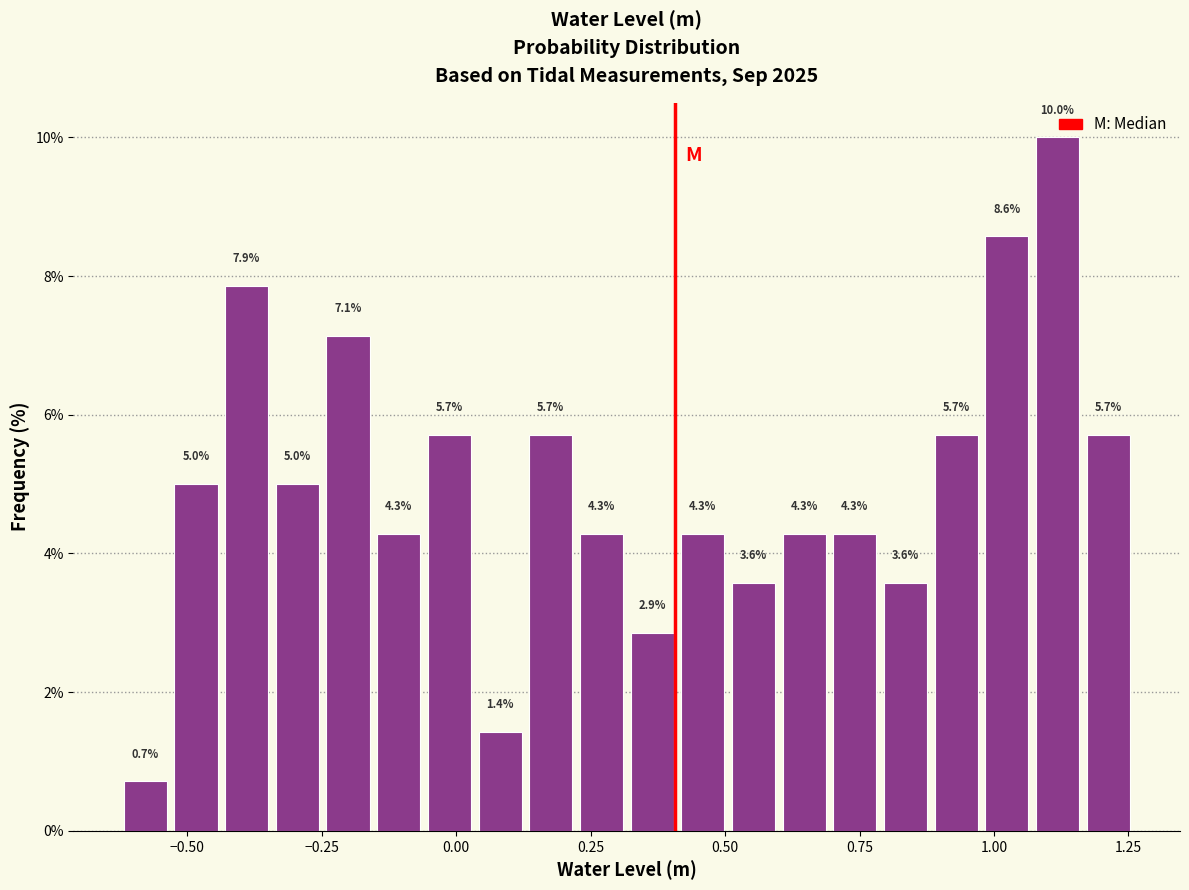

Read against the x-axis, roughly where is the centre of the tallest bar?

1.10